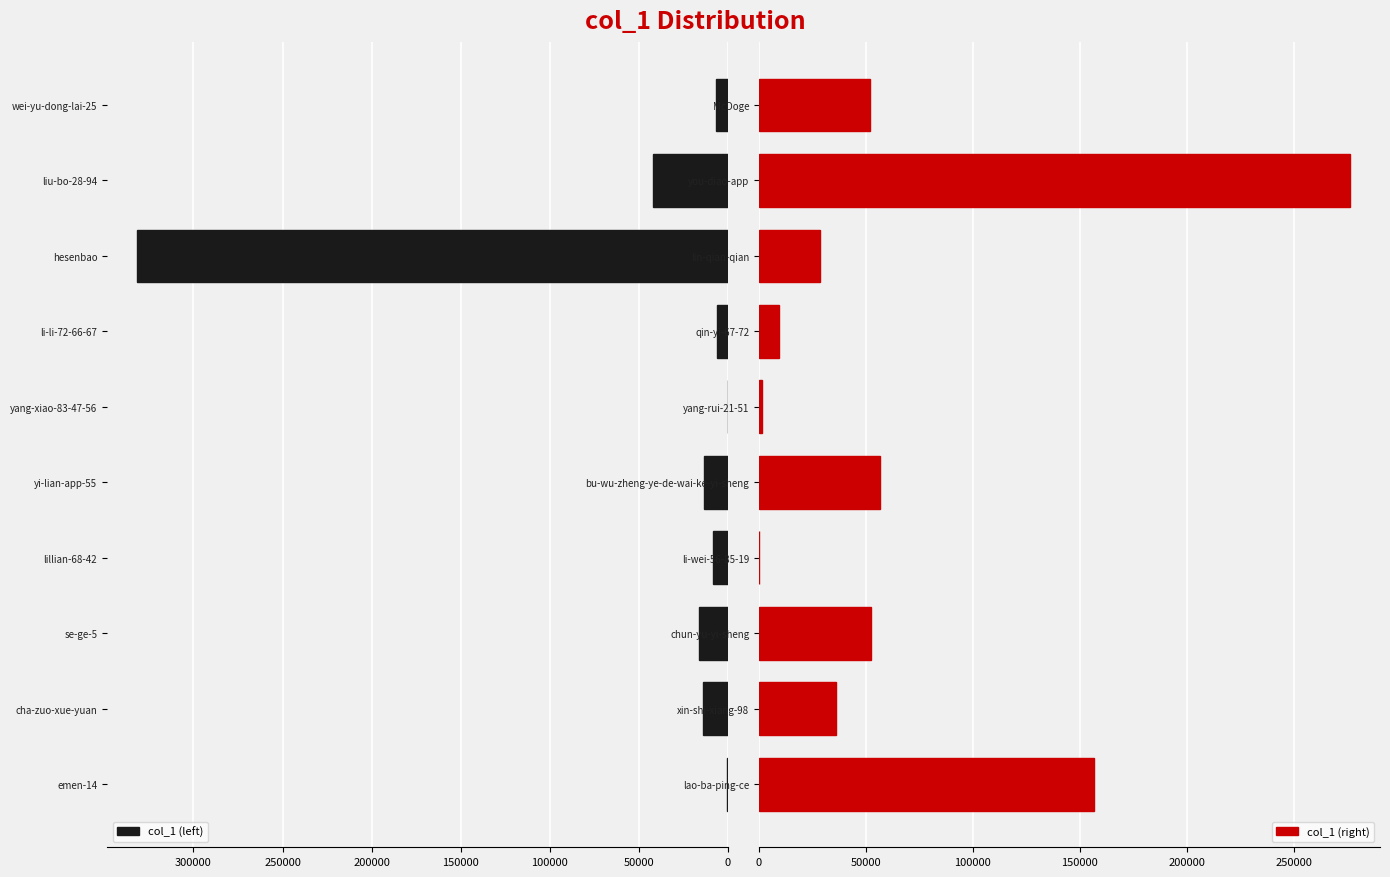

Which category has the highest value in the col_1 (left) series?

hesenbao